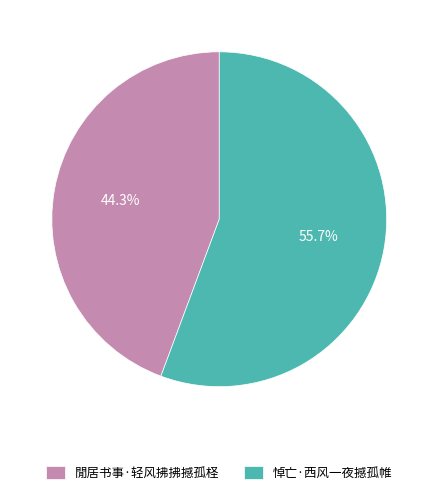

Does any single category account for the majority?

Yes